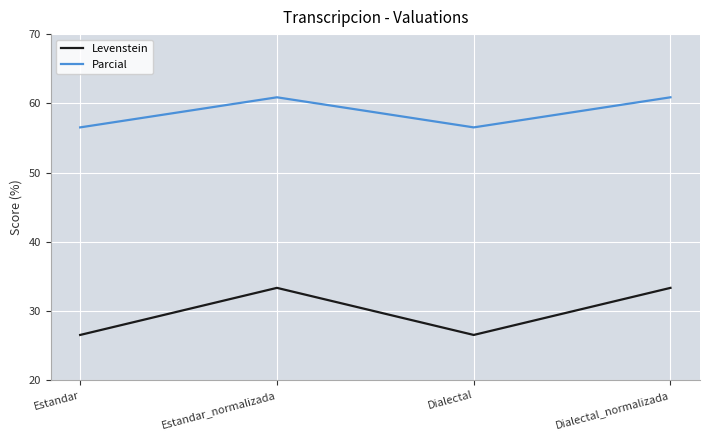

At which category does Parcial reach its first local peak?

Estandar_normalizada